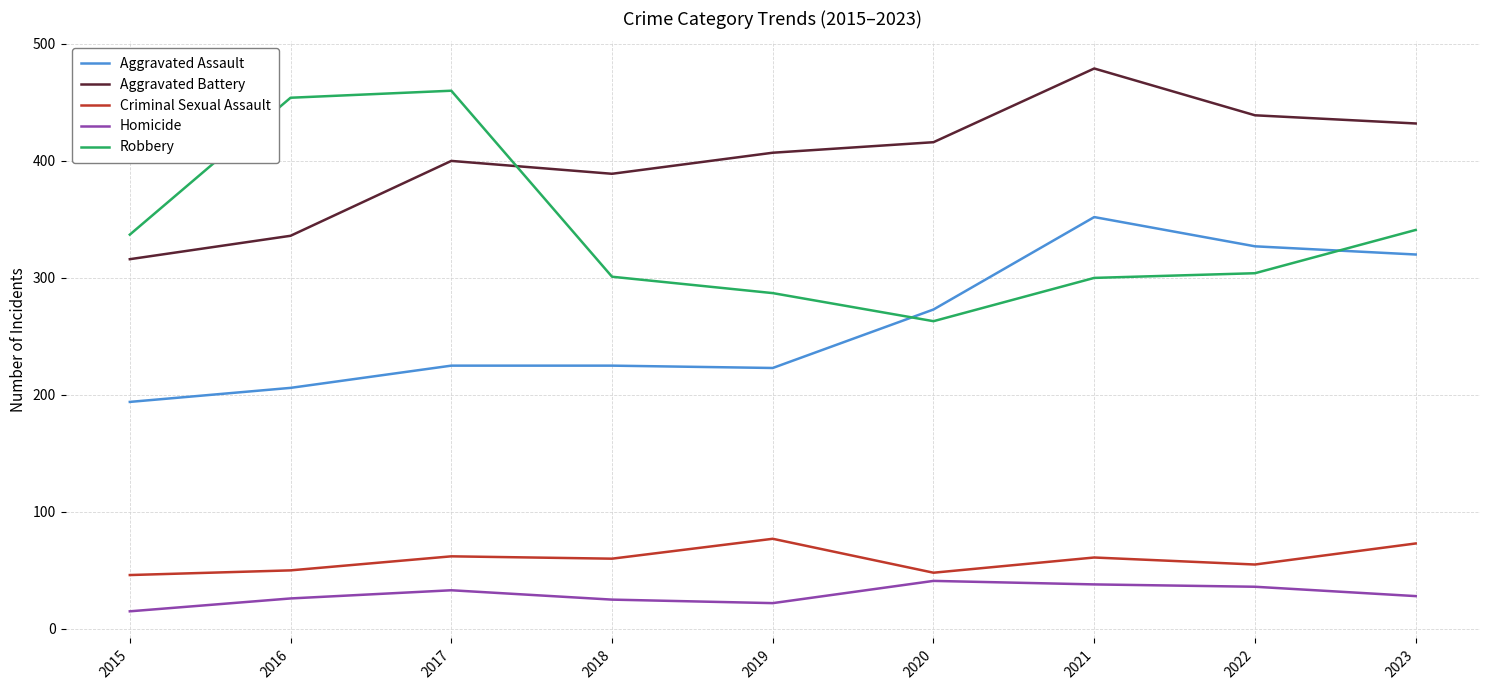

True or false: Aggravated Assault has a value of 361 at 2016.

False